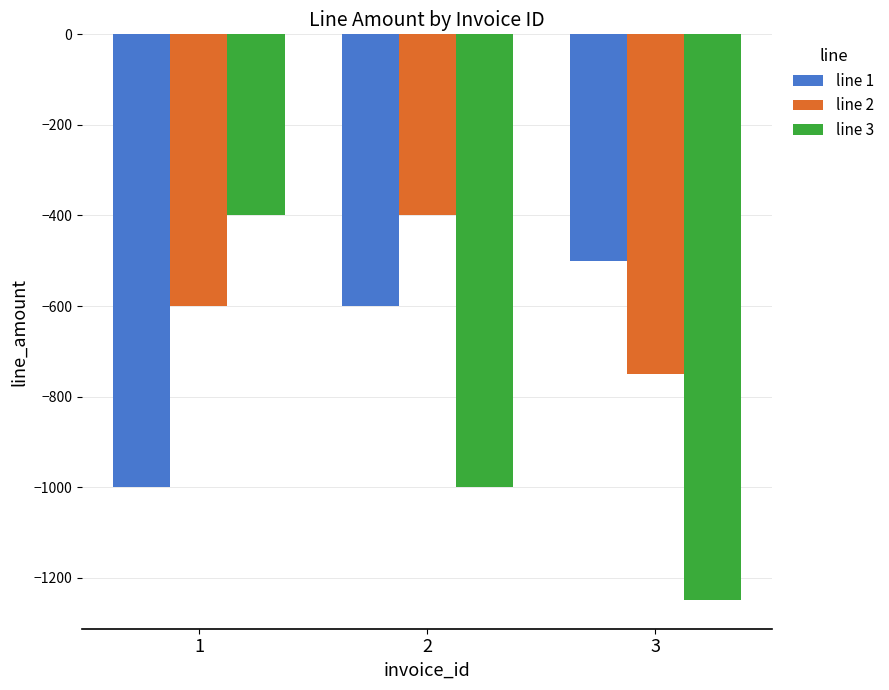

Is the value of line 2 at 2 greater than the value of line 1 at 2?

Yes